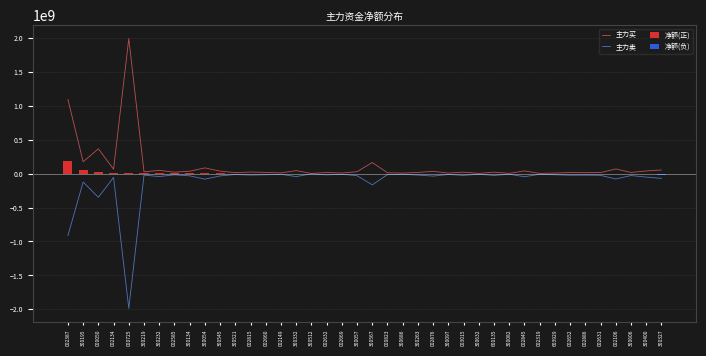

Reading right to left, extract all data points from this chart.

主力买: 53731679	39202064	17325905	68646191	15388553	13991566	15441193	8496936	3143323	39921168	3532177	21405765	3374402	21372196	8280970	33291903	17896427	7247363	12780110	163118194	29003631	8372780	17175382	2187222	43859401	11063286	18021874	23218241	14748068	36250910	84169773	35406283	21573304	47325458	26331507	1990313833	64978925	366208327	174247968	1092814410
主力卖: -69585176	-51372162	-28621339	-78945779	-25400569	-22684227	-23604733	-16409226	-9336731	-45884390	-9113812	-26861381	-8674701	-25935975	-12188871	-36606680	-21054409	-9784720	-15198444	-165155015	-30612433	-9607544	-18084026	-2976449	-43924250	-10227830	-16857014	-21626762	-13044241	-33858386	-81723333	-32650702	-18040750	-43076501	-21987600	-1985640621	-56339427	-348334885	-123748255	-912441477